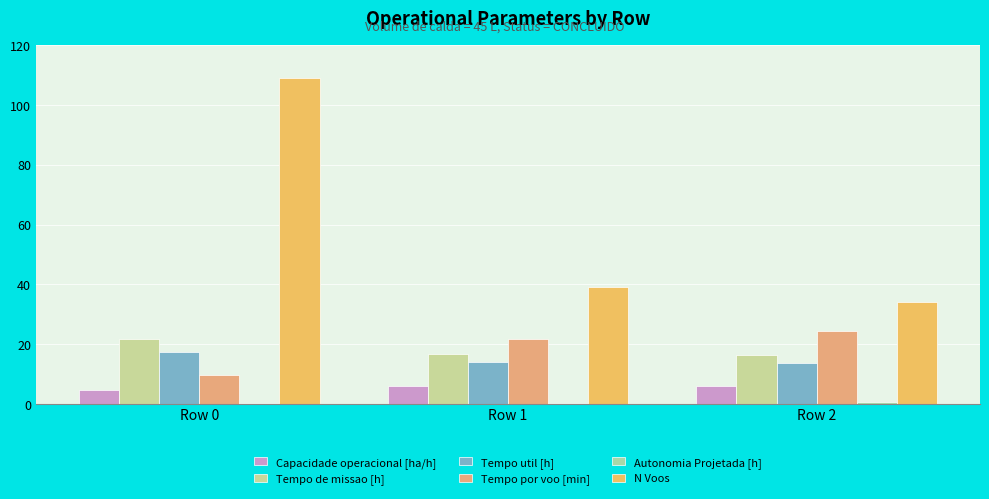

Is it true that N Voos equals 109.0 at Row 0?

True